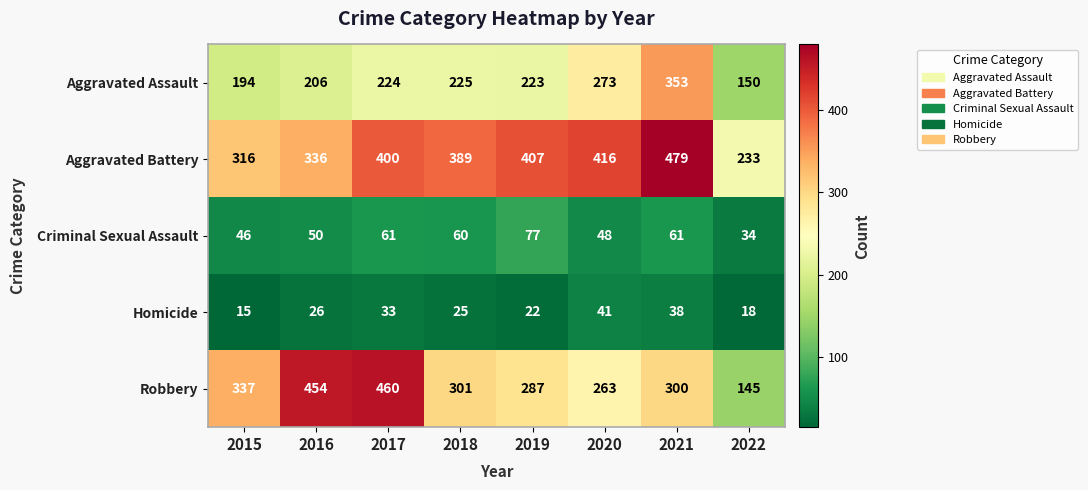

What is the average value of the Homicide series?

27